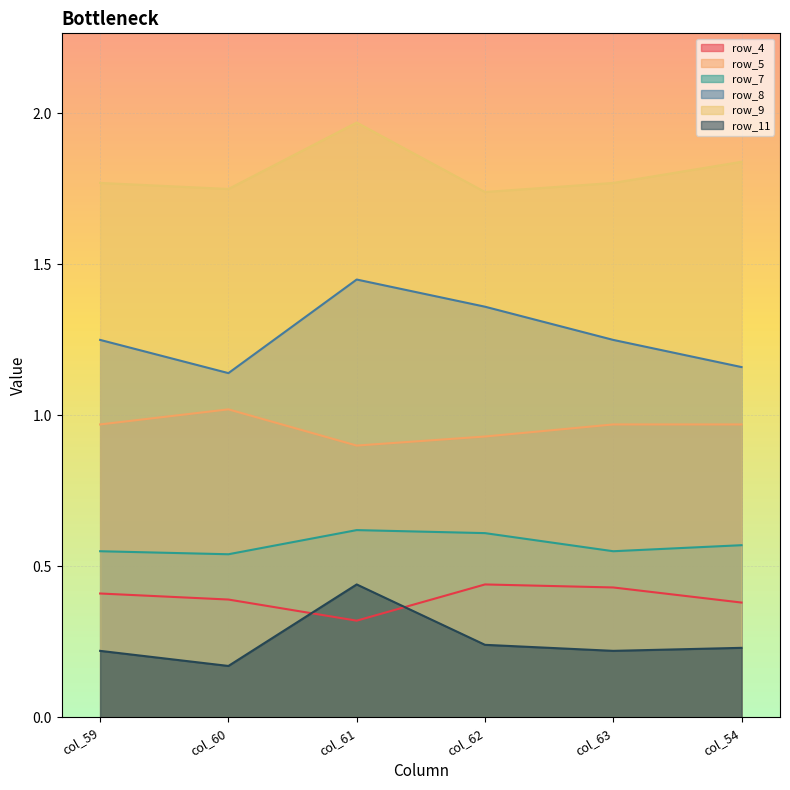

True or false: row_5 and row_11 cross at least once.

False